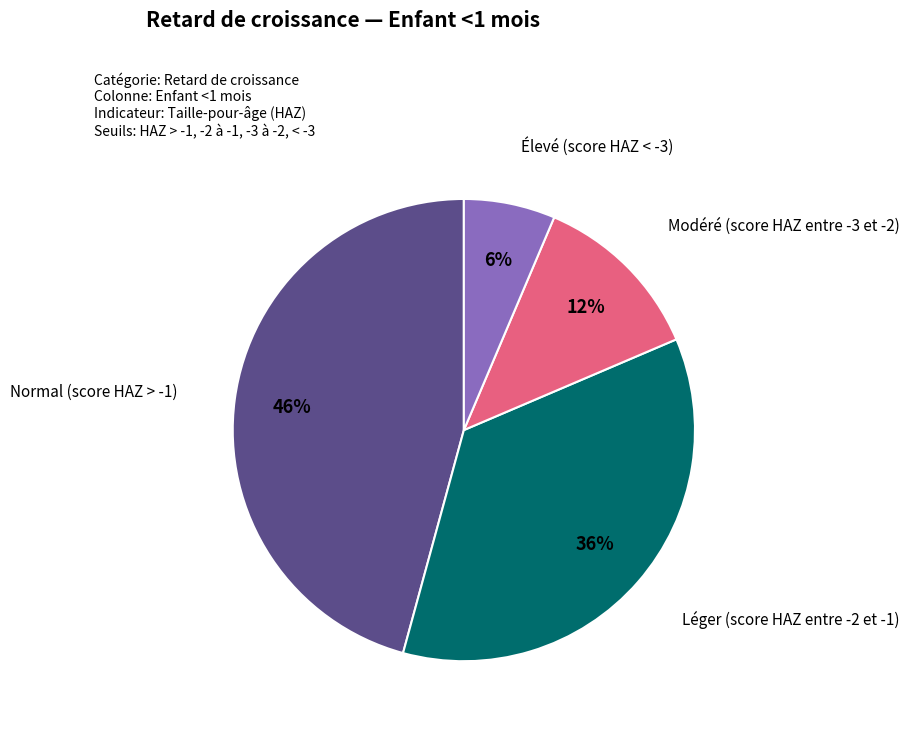

To the nearest percent, what is the average slice percentage?

25%